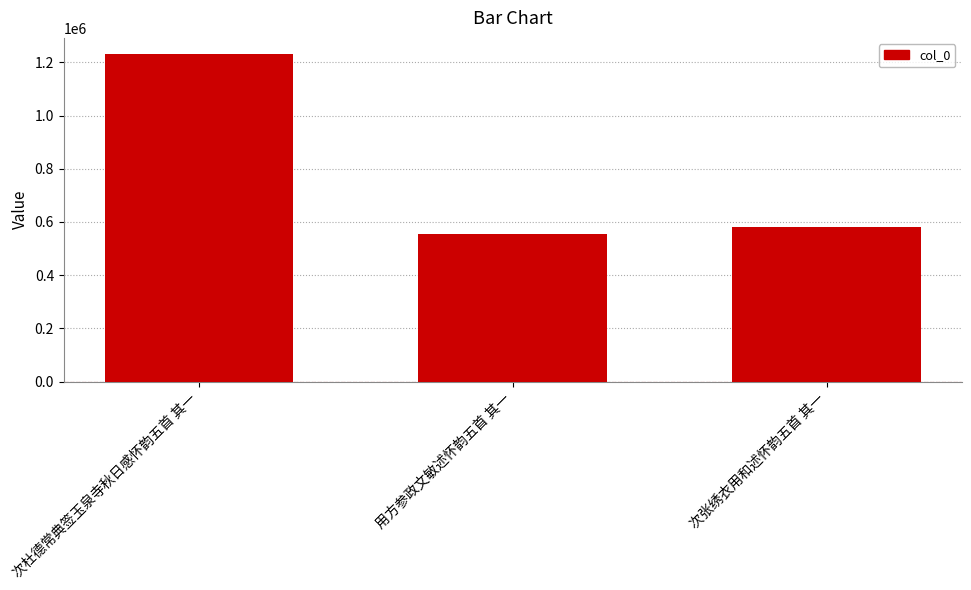

The chart shows a value of 552872 at 用方参政文敏述怀韵五首 其一. True or false?

True